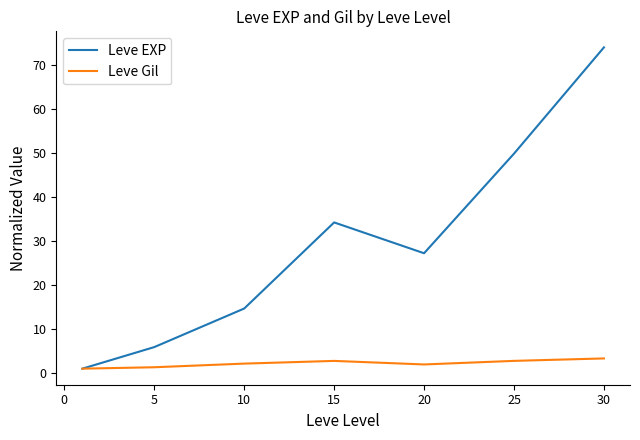

What is the greatest value displayed?

73.9